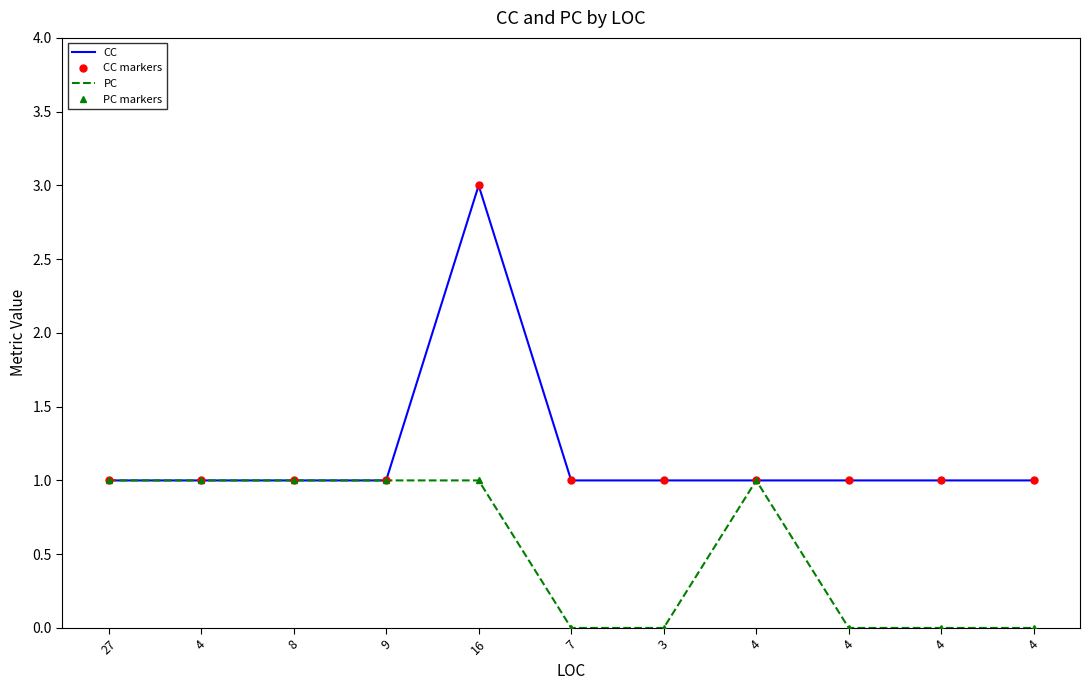

What is the label of the 3rd point from the left?

8